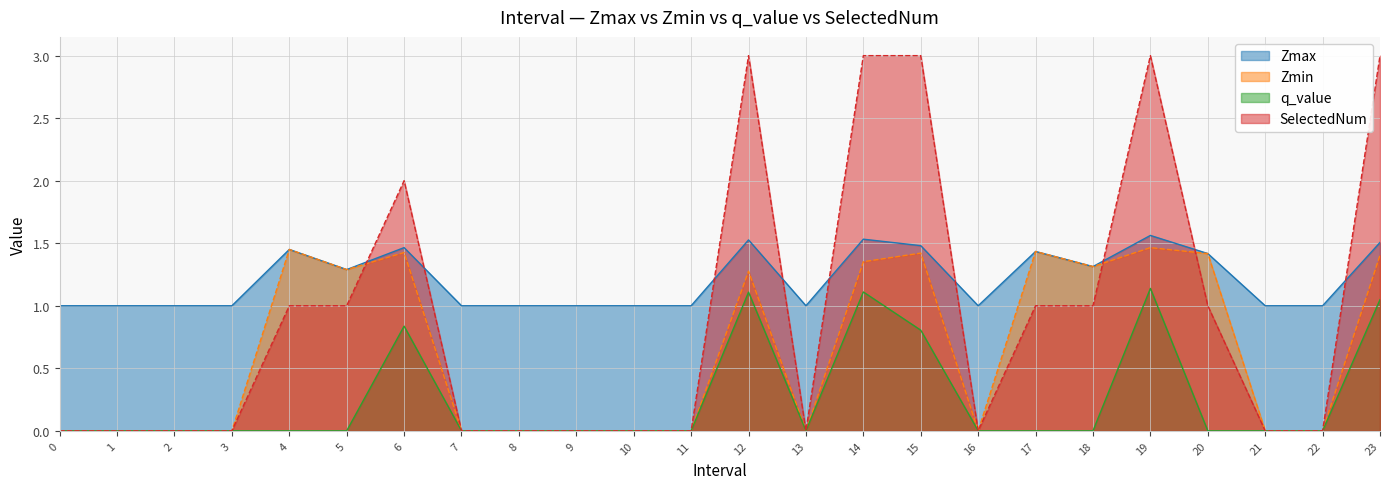

Reading right to left, what are all the values shown in this chart?

Zmax: 1.5	1.0	1.0	1.4	1.6	1.3	1.4	1.0	1.5	1.5	1.0	1.5	1.0	1.0	1.0	1.0	1.0	1.5	1.3	1.5	1.0	1.0	1.0	1.0
Zmin: 1.4	0.0	0.0	1.4	1.5	1.3	1.4	0.0	1.4	1.4	0.0	1.3	0.0	0.0	0.0	0.0	0.0	1.4	1.3	1.5	0.0	0.0	0.0	0.0
q_value: 1.0	0.0	0.0	0.0	1.1	0.0	0.0	0.0	0.8	1.1	0.0	1.1	0.0	0.0	0.0	0.0	0.0	0.8	0.0	0.0	0.0	0.0	0.0	0.0
SelectedNum: 3.0	0.0	0.0	1.0	3.0	1.0	1.0	0.0	3.0	3.0	0.0	3.0	0.0	0.0	0.0	0.0	0.0	2.0	1.0	1.0	0.0	0.0	0.0	0.0